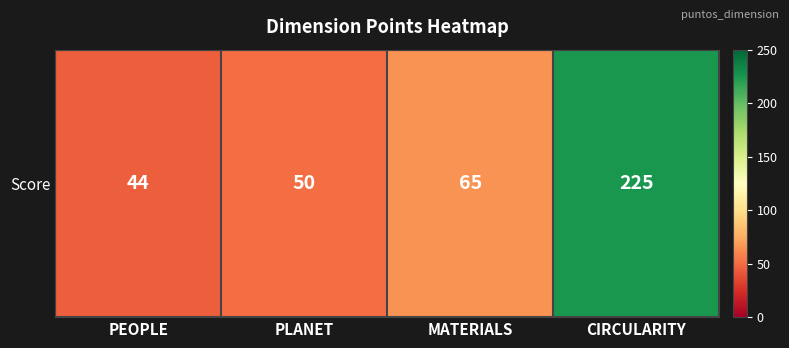

At which label is the value closest to 134?

MATERIALS